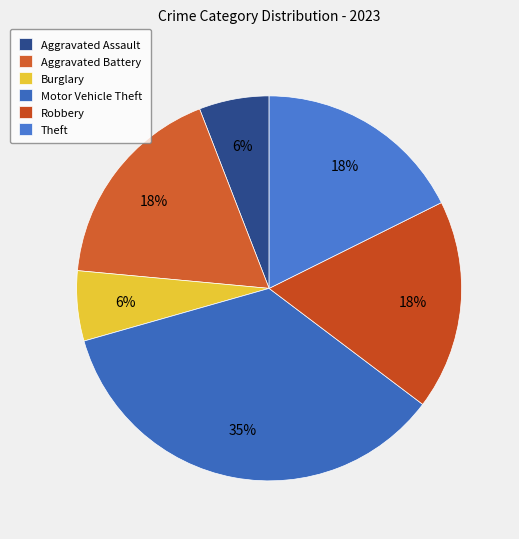

Which slice is the largest?

Motor Vehicle Theft